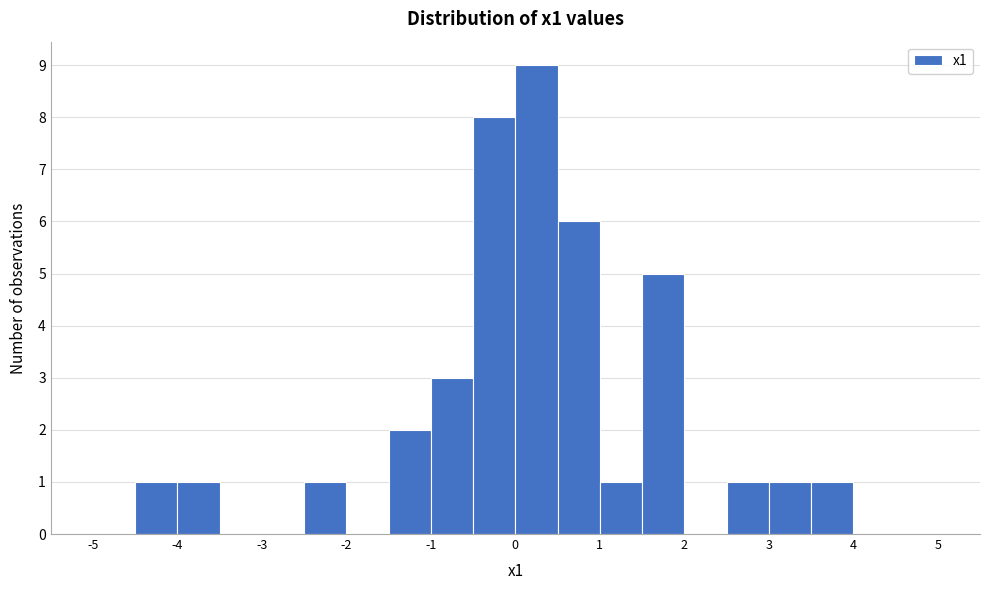

How tall is the bar that spans 2.5 to 3.0 on the x-axis? The values are not printed on the chart, so give them approximately, as read against the axis.

1